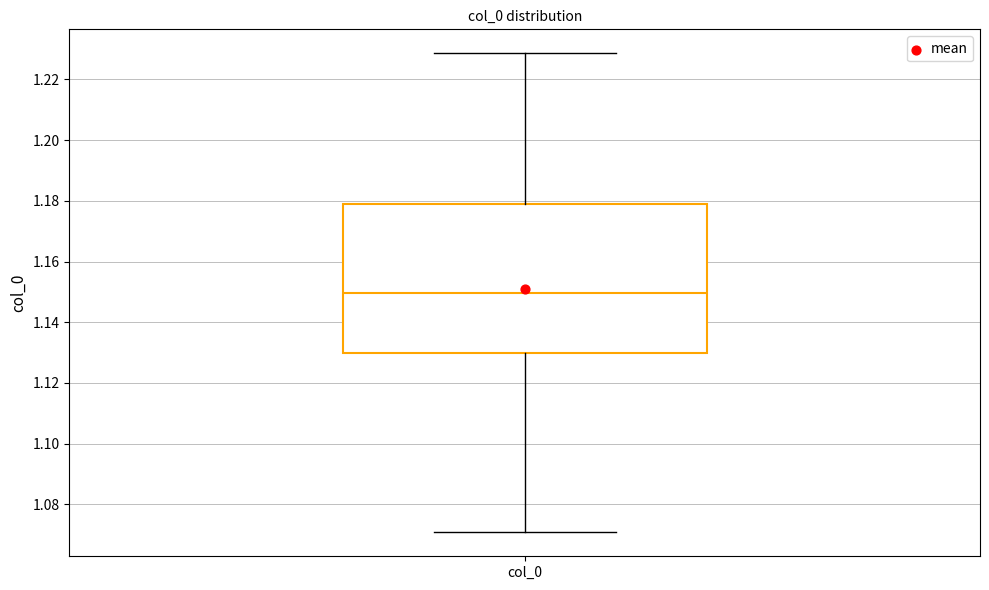

Read this box plot against the y-axis: the position of the median line, the range covered by the box, and the ends of both whiskers. The values are not printed on the chart, so give them approximately, as read against the axis.

median 1.150, box 1.130 to 1.178, whiskers 1.070 to 1.228